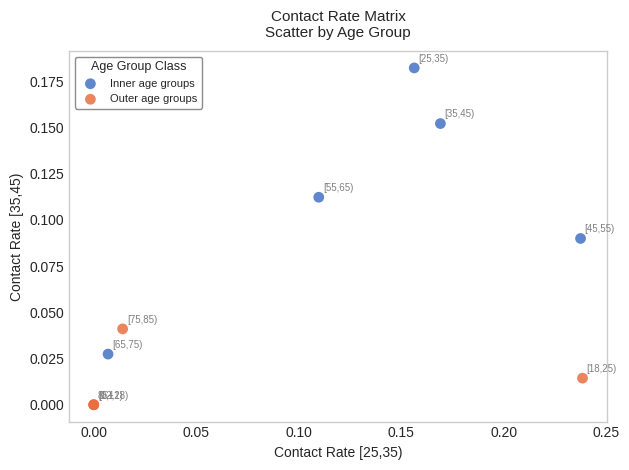

Which series has the widest spread of Y values?

Inner age groups